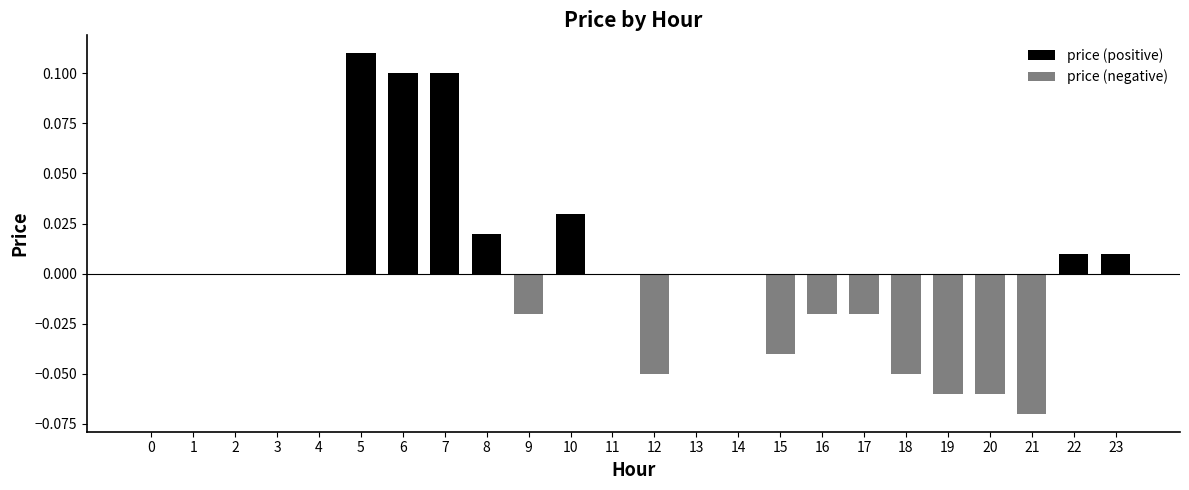

Does the chart contain any negative values?

Yes